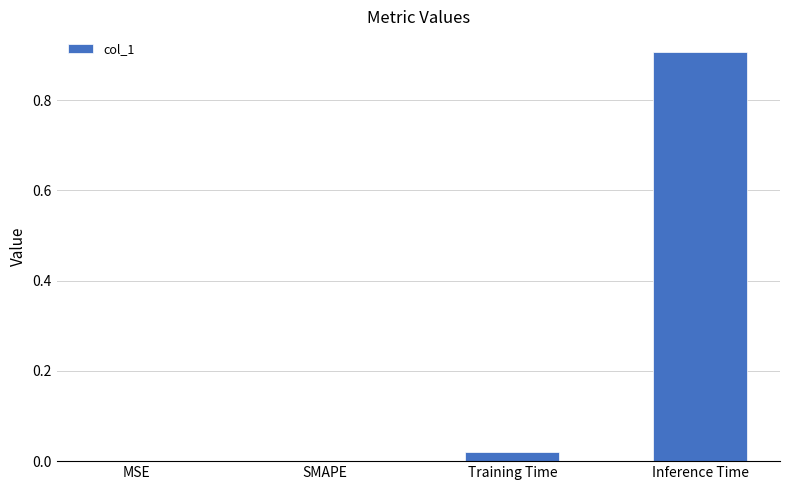

Which category has the highest value across all series?

Inference Time